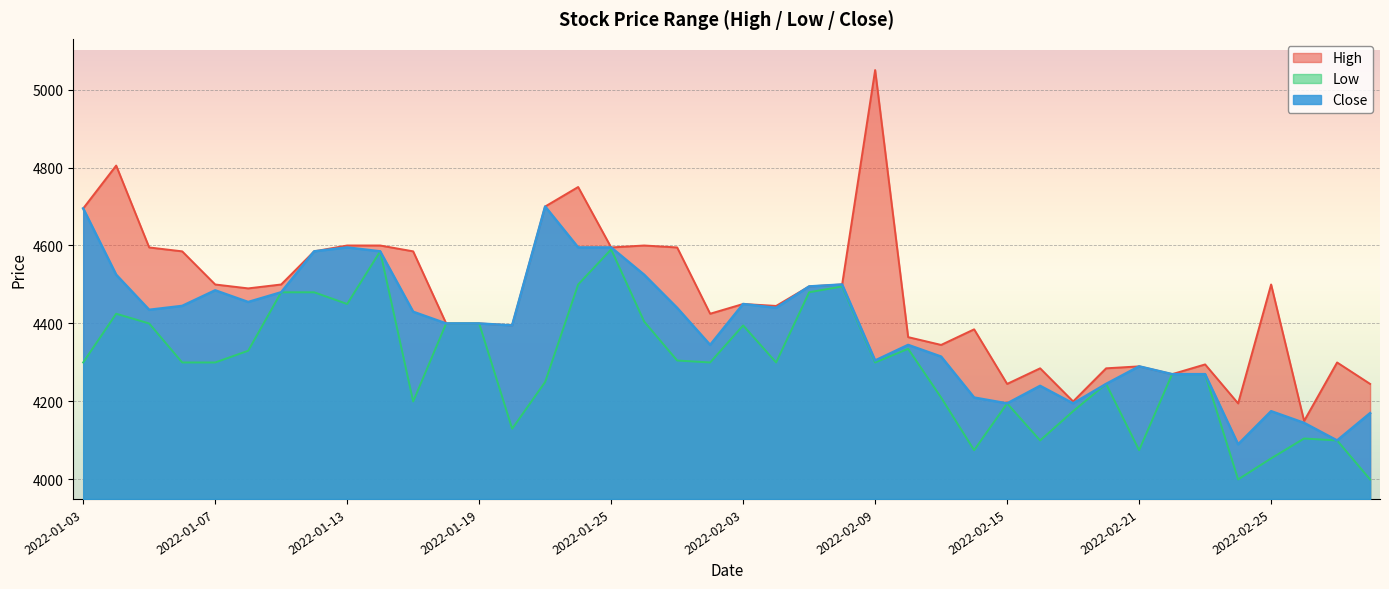

What is the average value of the Low series?

4293